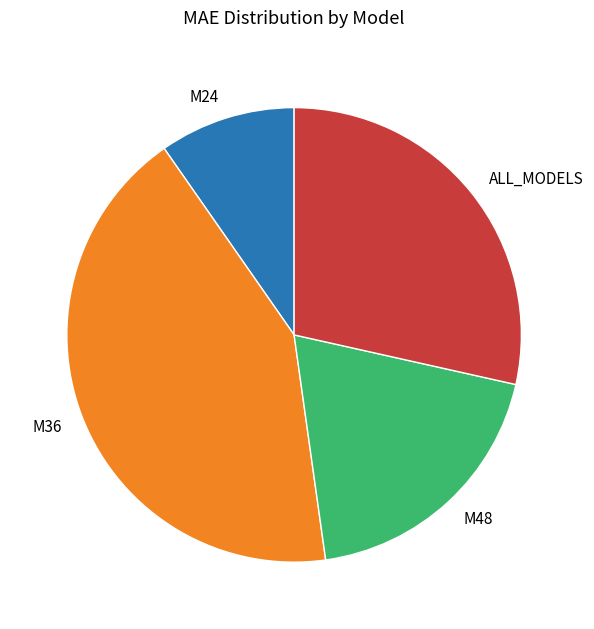

Approximately how many times larger is the value at ALL_MODELS compared to M36?

0.7